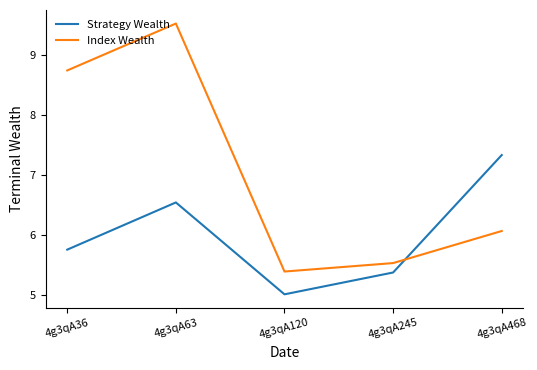

How many lines are shown in the chart?

2